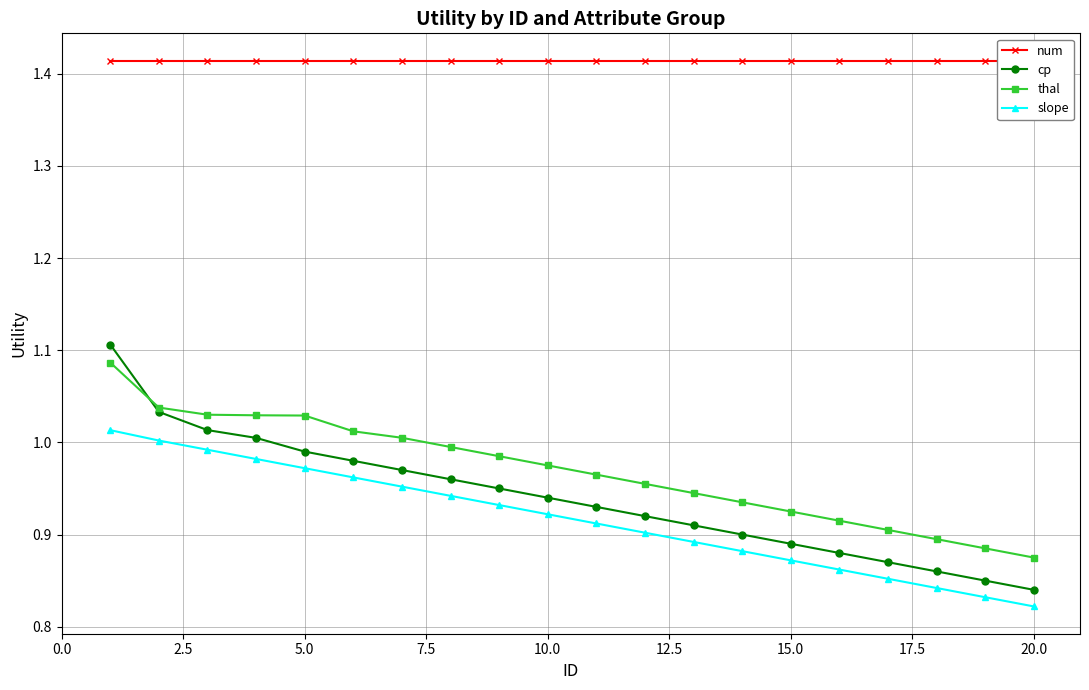

Is this an area chart (filled region under the line)?

No